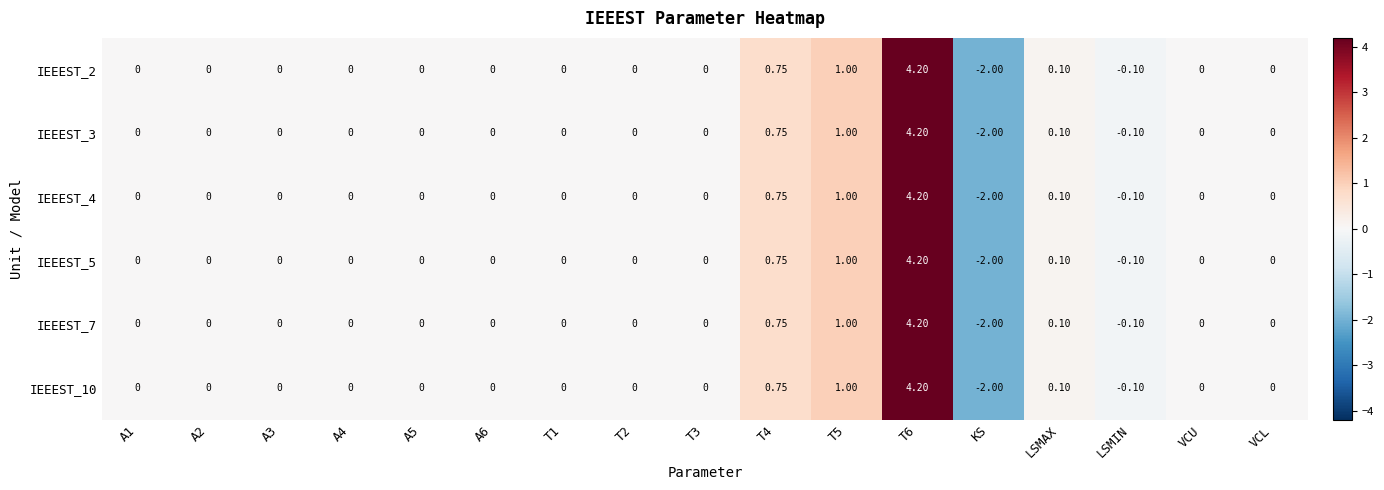

Which category has the lowest value across all series?

KS